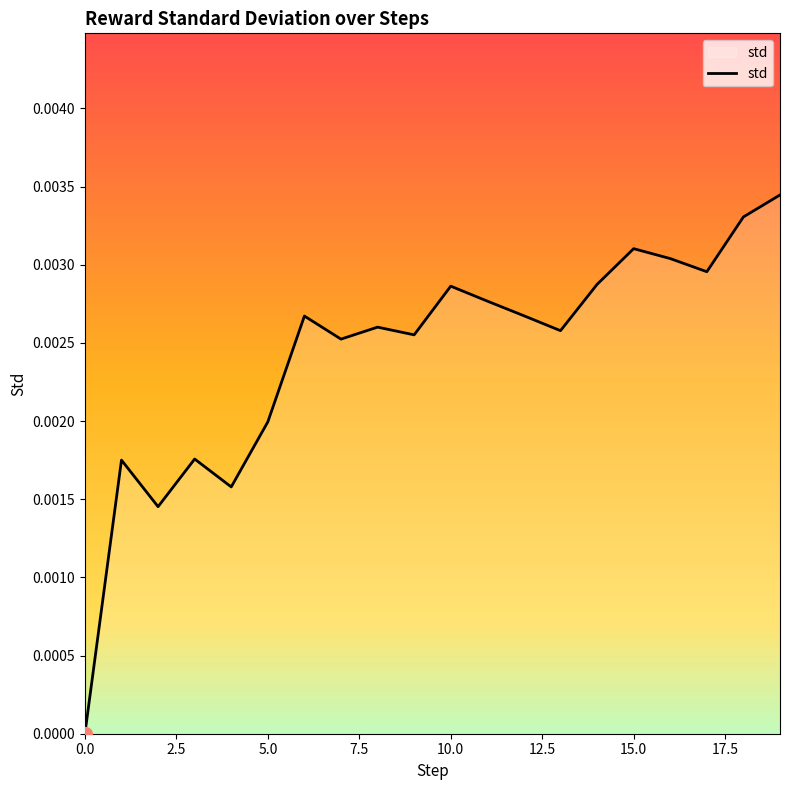

What is the label of the 12th point from the left?

11